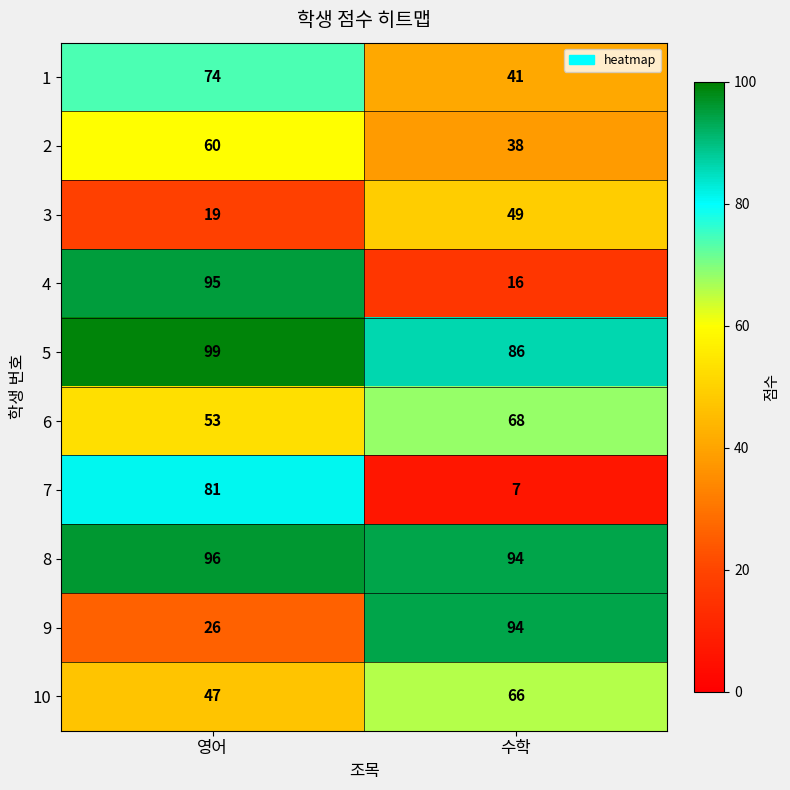

Which label corresponds to the smallest value in the chart?

수학